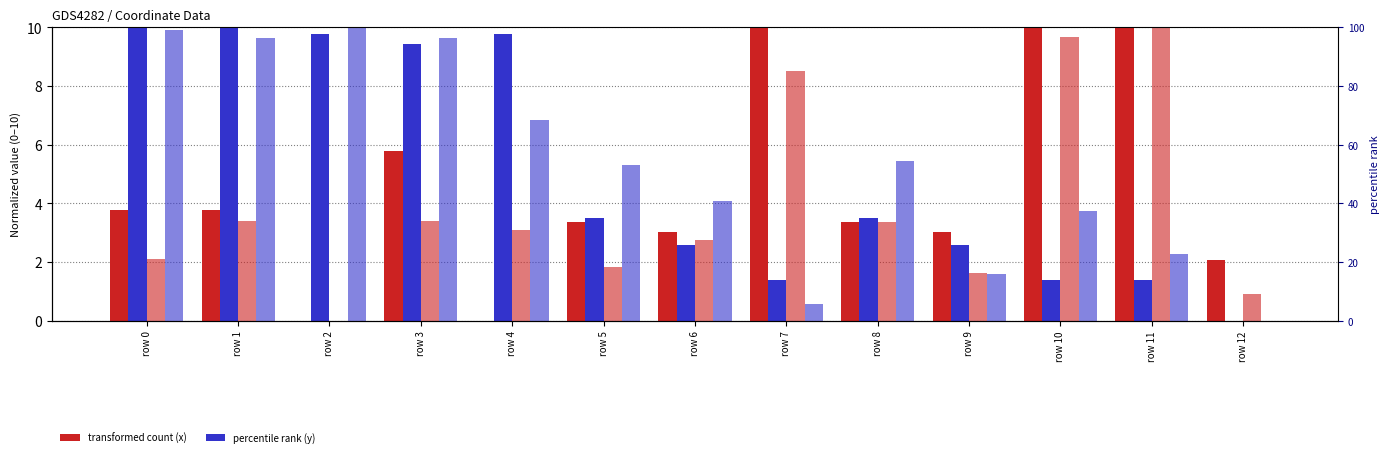

Reading left to right, transcribe all the data shown in this chart.

x0: row 0=3.8	row 1=3.8	row 2=0.0	row 3=5.8	row 4=0.0	row 5=3.4	row 6=3.0	row 7=10.0	row 8=3.4	row 9=3.0	row 10=10.0	row 11=10.0	row 12=2.1
y0: row 0=10.0	row 1=10.0	row 2=9.8	row 3=9.4	row 4=9.8	row 5=3.5	row 6=2.6	row 7=1.4	row 8=3.5	row 9=2.6	row 10=1.4	row 11=1.4	row 12=0.0
x1: row 0=2.1	row 1=3.4	row 2=0.0	row 3=3.4	row 4=3.1	row 5=1.8	row 6=2.8	row 7=8.5	row 8=3.4	row 9=1.6	row 10=9.7	row 11=10.0	row 12=0.9
y1: row 0=9.9	row 1=9.6	row 2=10.0	row 3=9.6	row 4=6.8	row 5=5.3	row 6=4.1	row 7=0.6	row 8=5.4	row 9=1.6	row 10=3.7	row 11=2.3	row 12=0.0